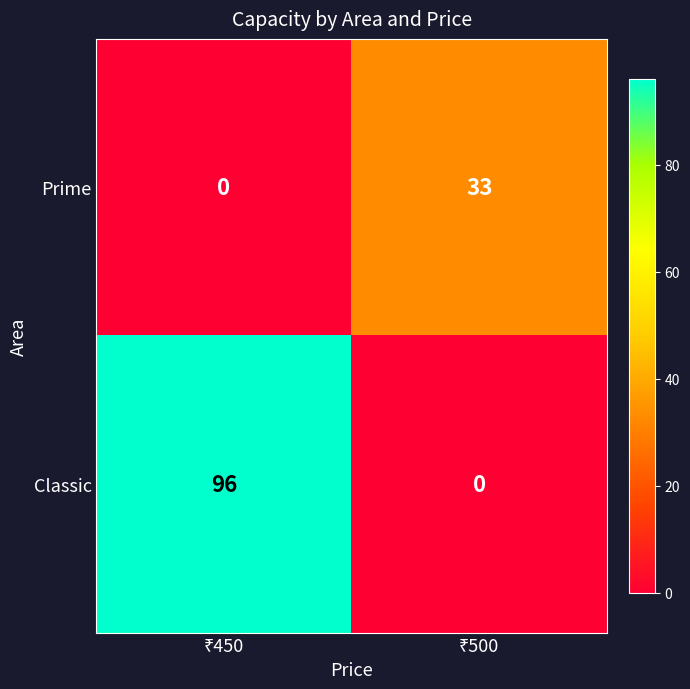

Which series has the largest total across all categories?

Classic